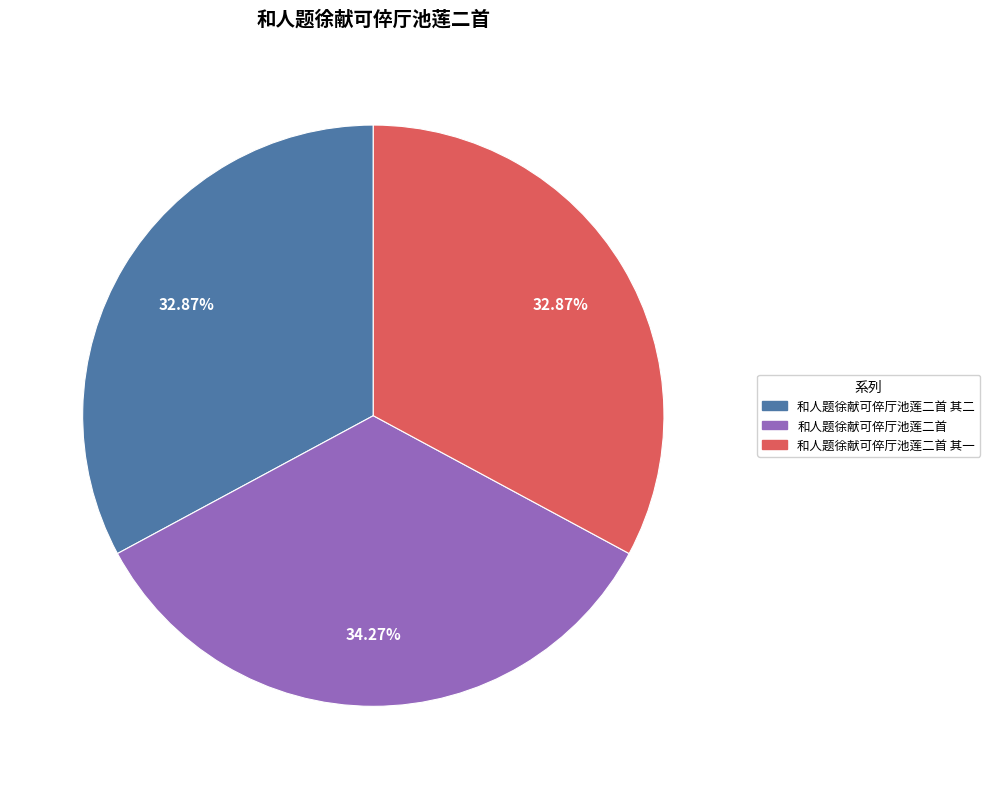

Count the number of slices in the pie.

3